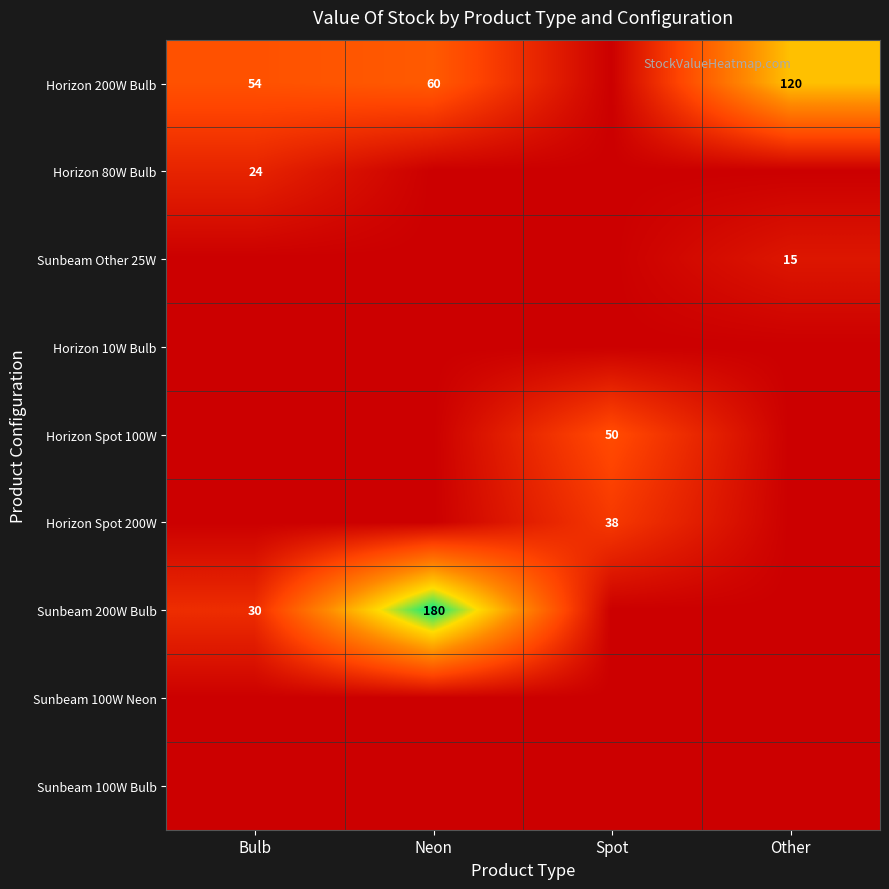

Which category has the highest value across all series?

Neon